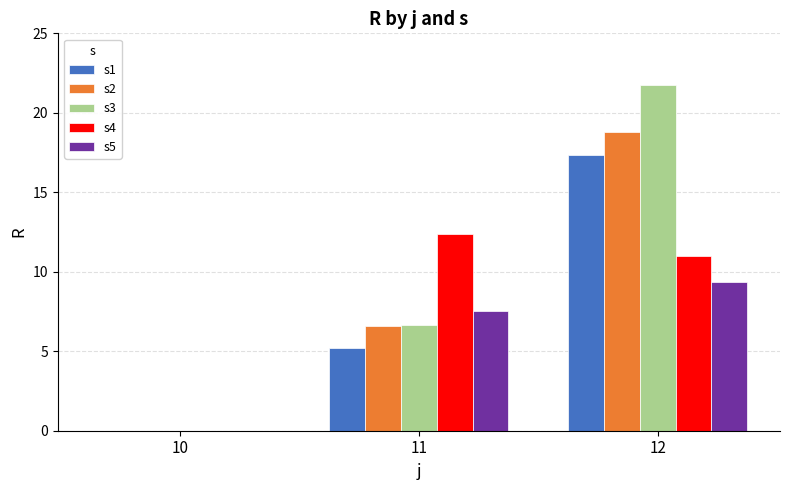

Which series changed the most between 10 and 11?

s4